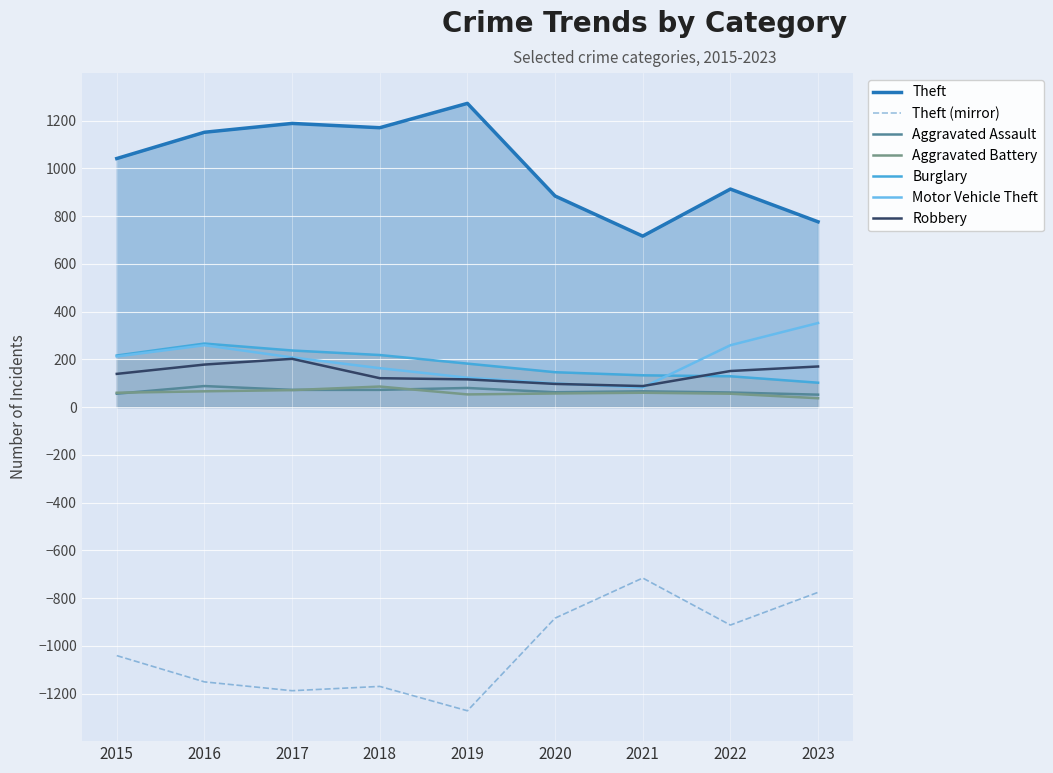

What is the sum of the Aggravated Assault values at 2020 and 2023?

114